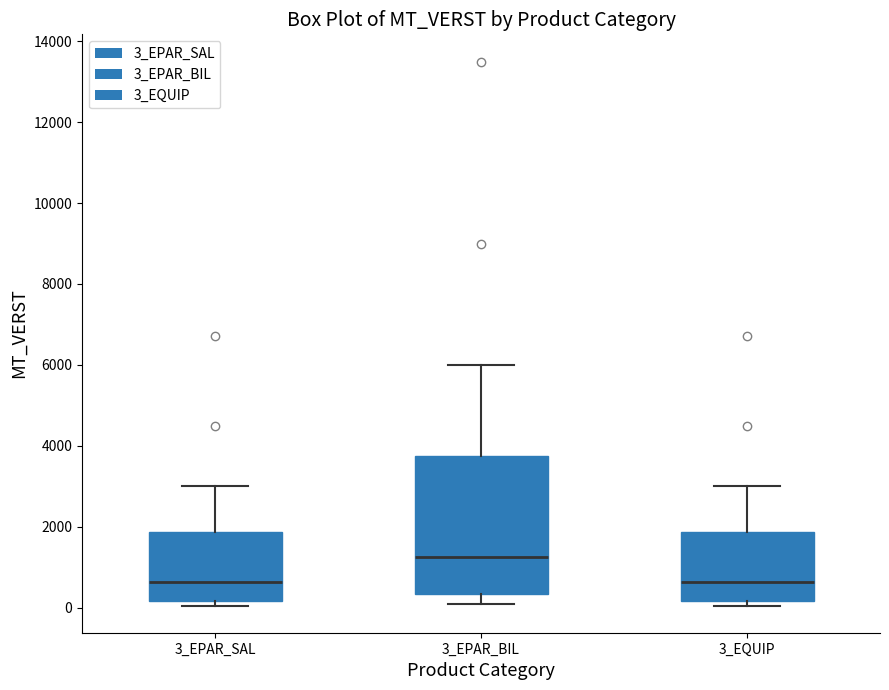

Comparing the boxes themselves (not the whiskers), which one is the tallest?

3_EPAR_BIL